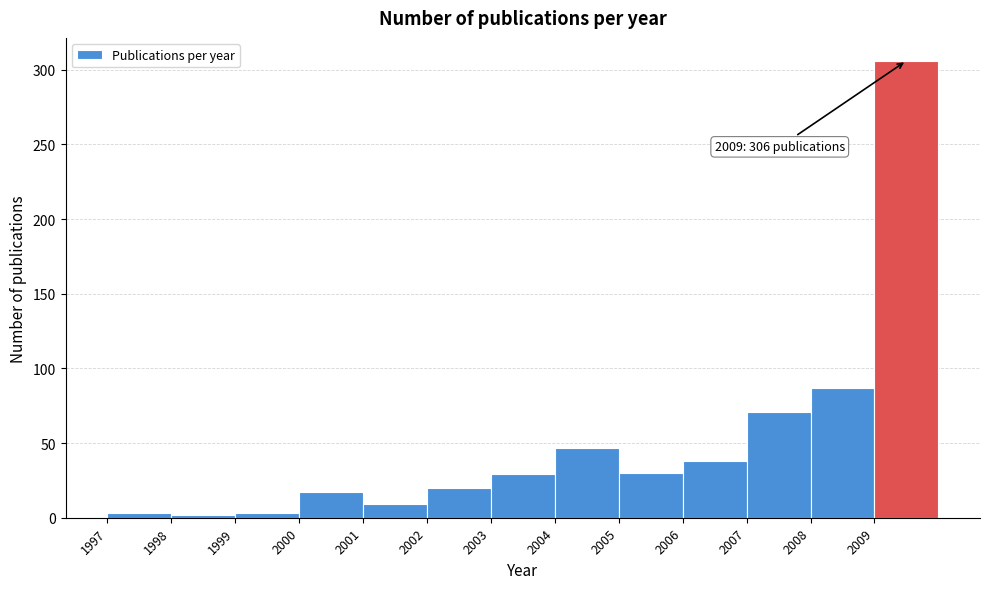

Over which range of the x-axis is the bar tallest?

2009 to 2010